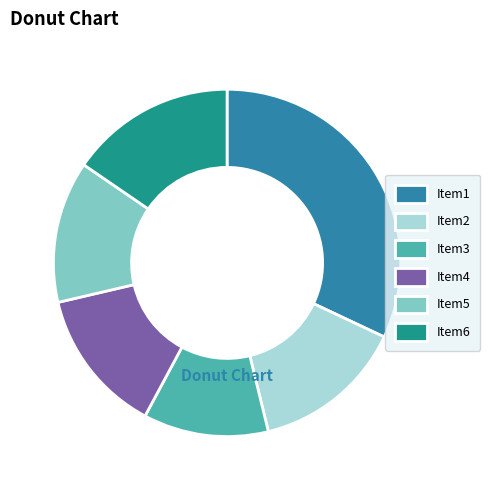

Combined, do Item5 and Item4 account for over 50%?

No